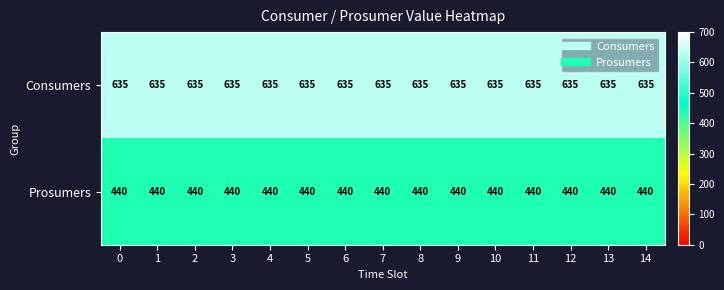

Which series has the largest total across all categories?

Consumers